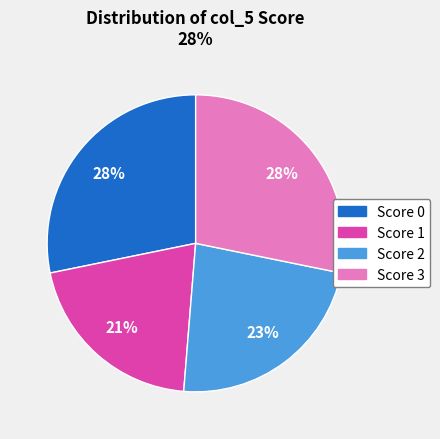

Is it true that Score 1 is 21% of the pie?

True